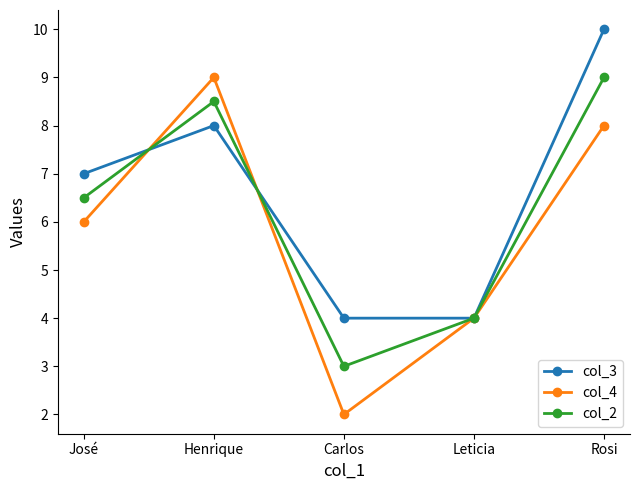

Rank the series by their average value, from lowest to highest.

col_4, col_2, col_3